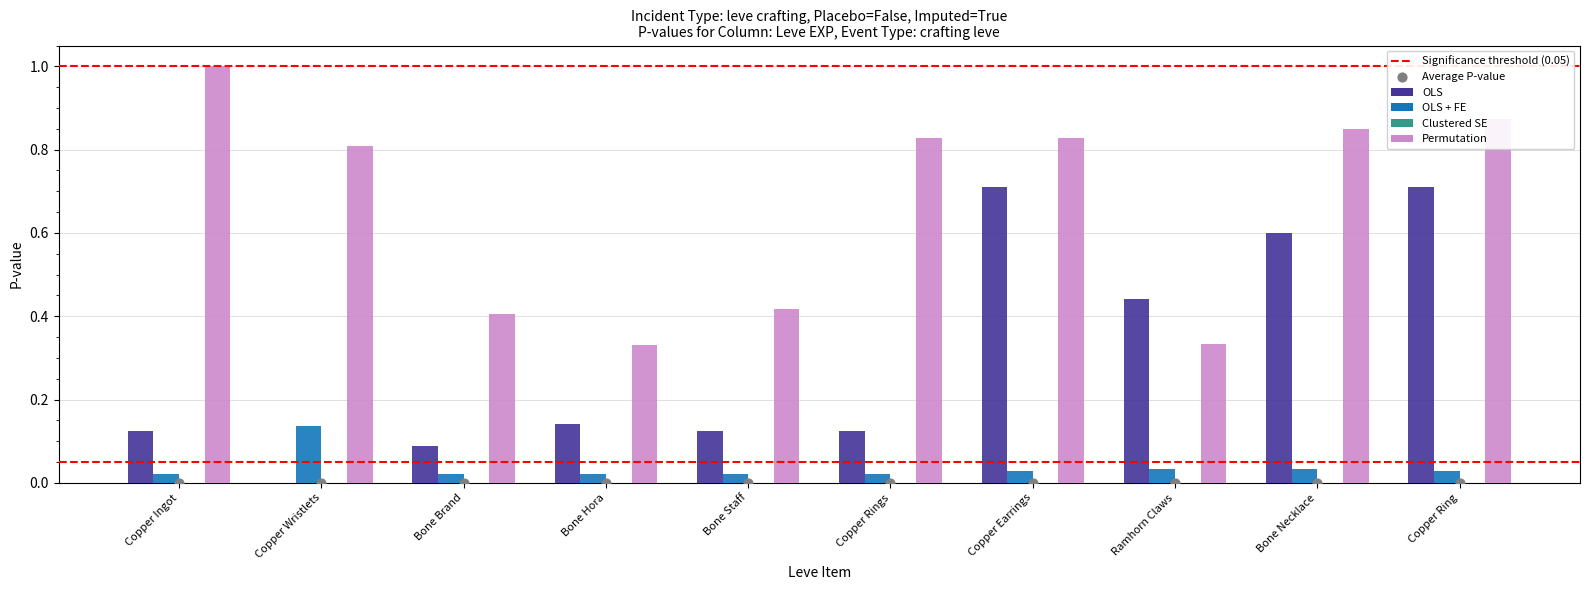

Is the value of OLS + FE at Copper Earrings greater than the value of OLS at Copper Earrings?

No